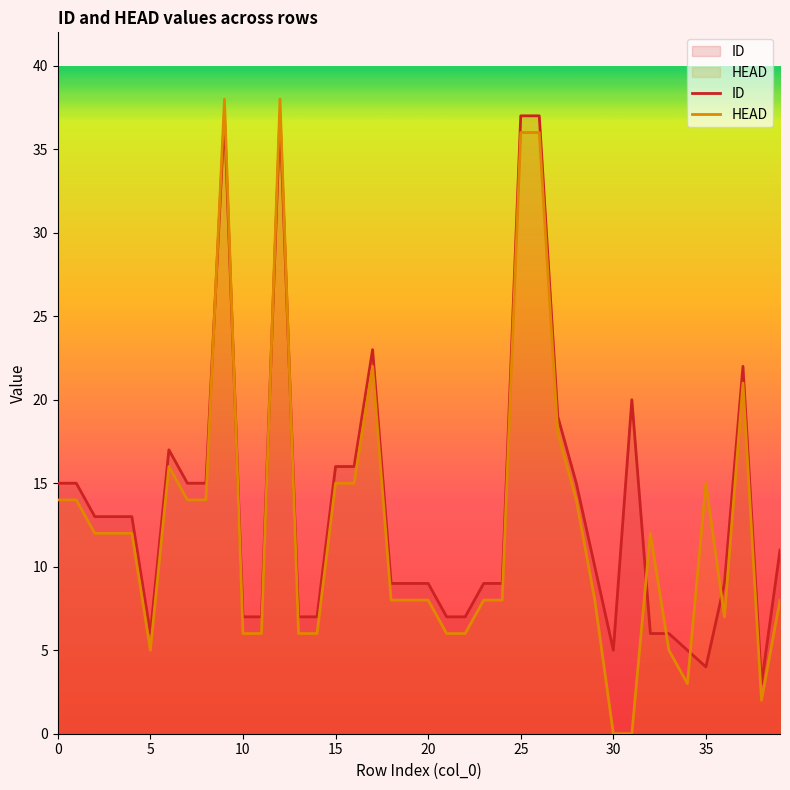

Which series has the largest range (max minus min)?

HEAD